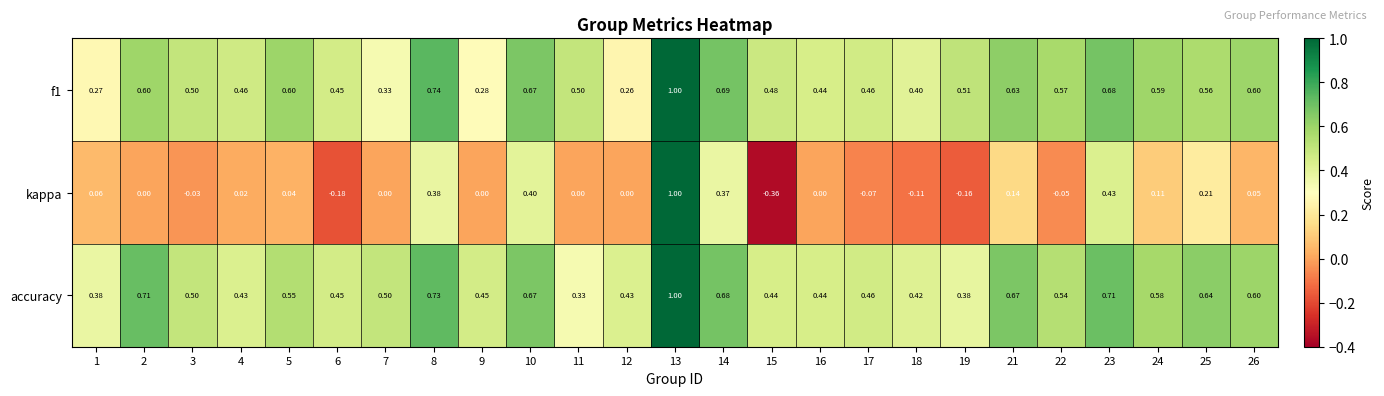

Which series has the widest spread of values?

kappa